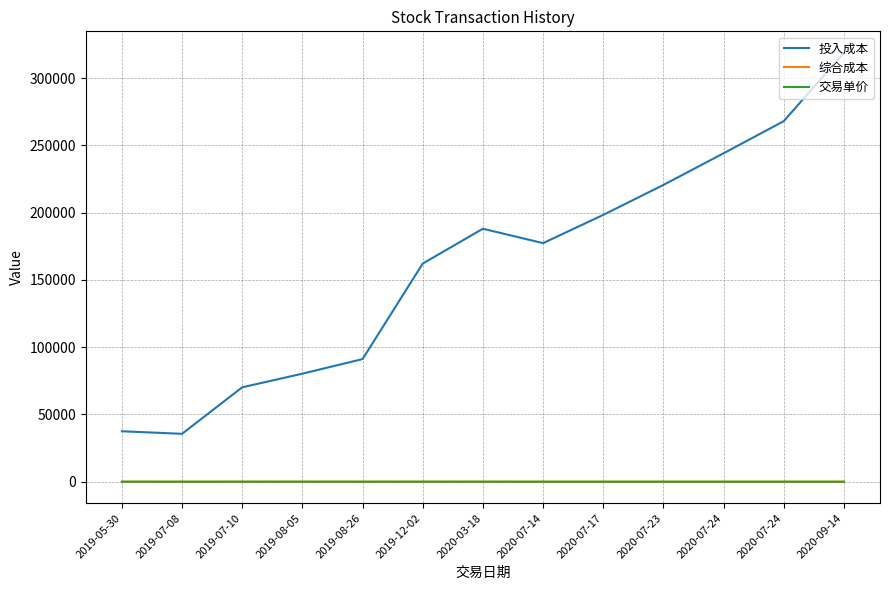

Reading right to left, list all the values displayed in this chart.

投入成本: 318783.1	267949.7	244093.2	220566.9	198296.8	177307.2	188017.2	162110.1	91140.9	80295.6	70174.4	35605.1	37495.1
综合成本: 5.0	5.1	5.1	5.1	5.2	5.2	5.5	5.6	5.7	5.7	5.7	5.7	6.0
交易单价: 4.6	4.8	4.8	4.8	4.9	0.0	5.2	5.5	5.4	5.6	5.8	0.0	6.0